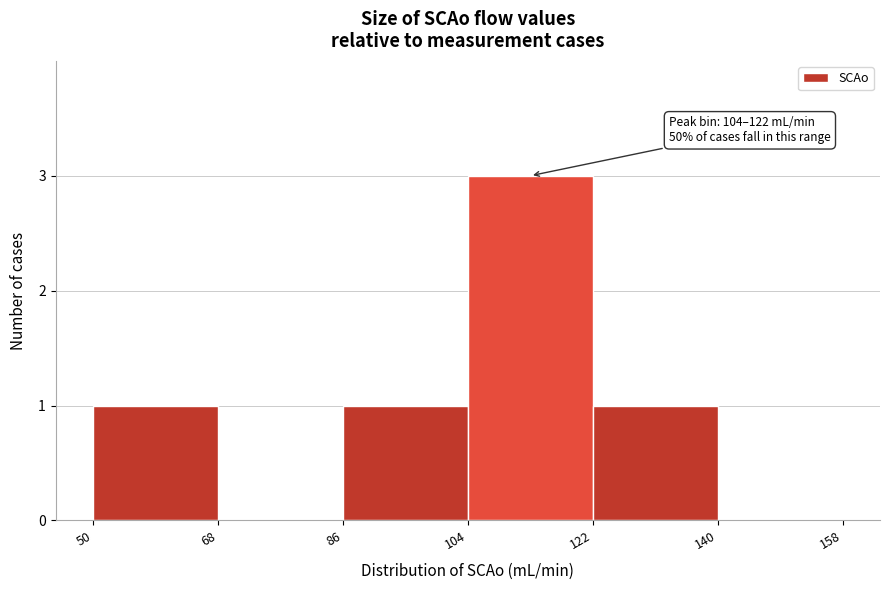

Which range on the x-axis has the tallest bar?

104 to 122